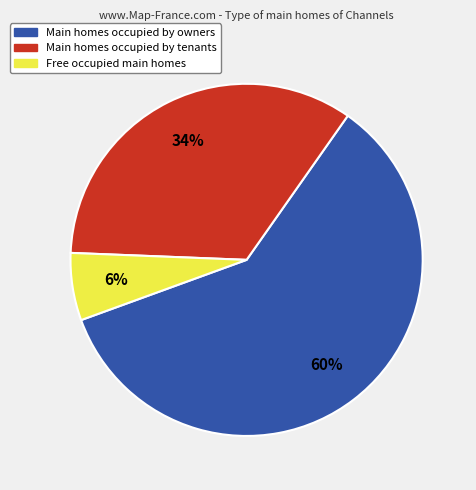

To the nearest percent, what is the difference between the largest and smallest slice percentages?

54%